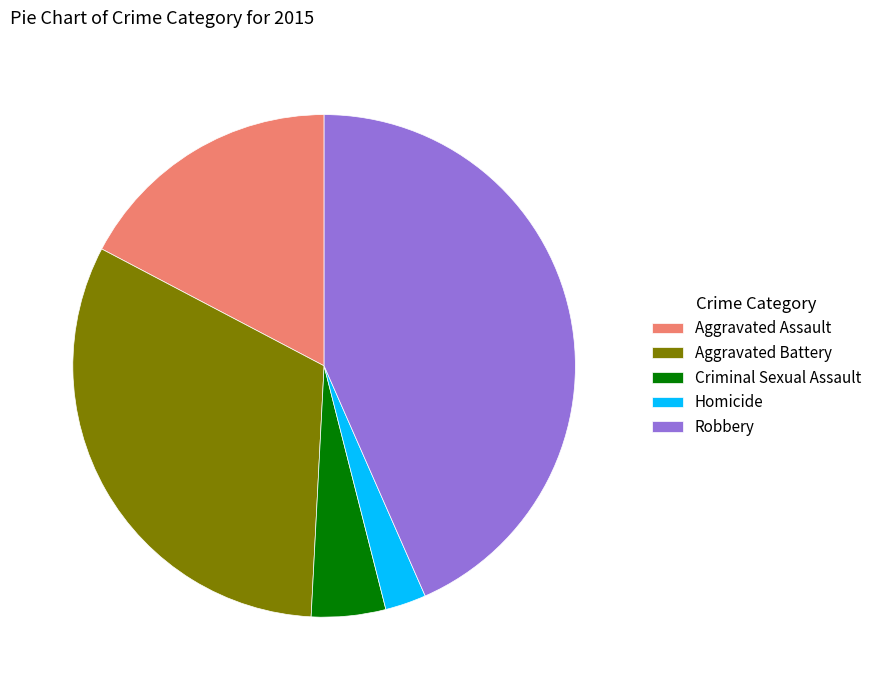

Which category has the smallest portion of the pie?

Homicide